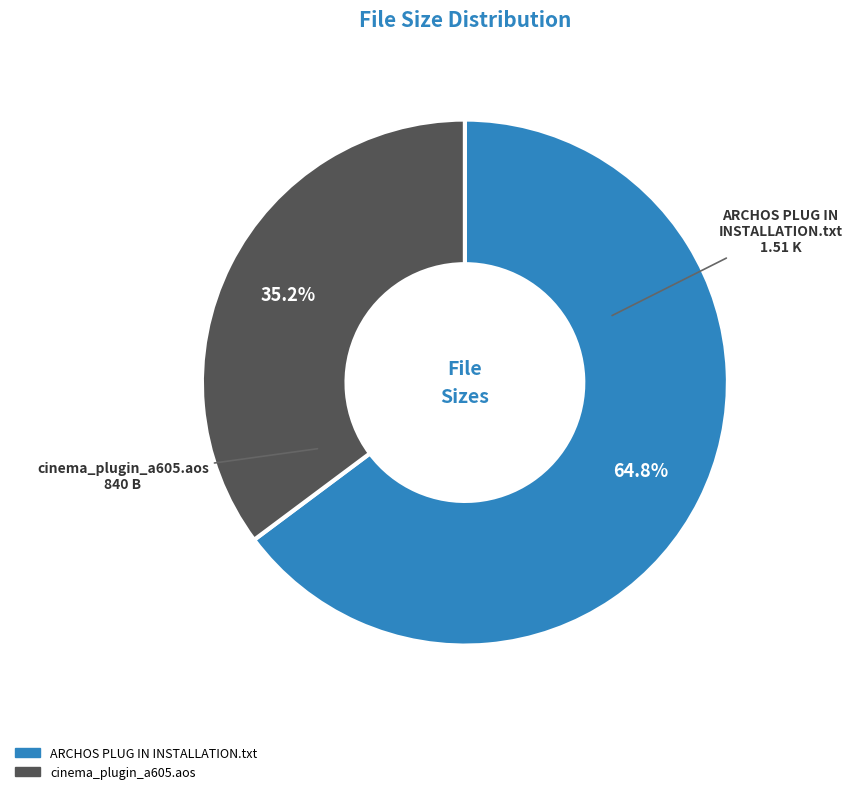

The ARCHOS PLUG IN INSTALLATION.txt slice represents 7% of the pie. True or false?

False